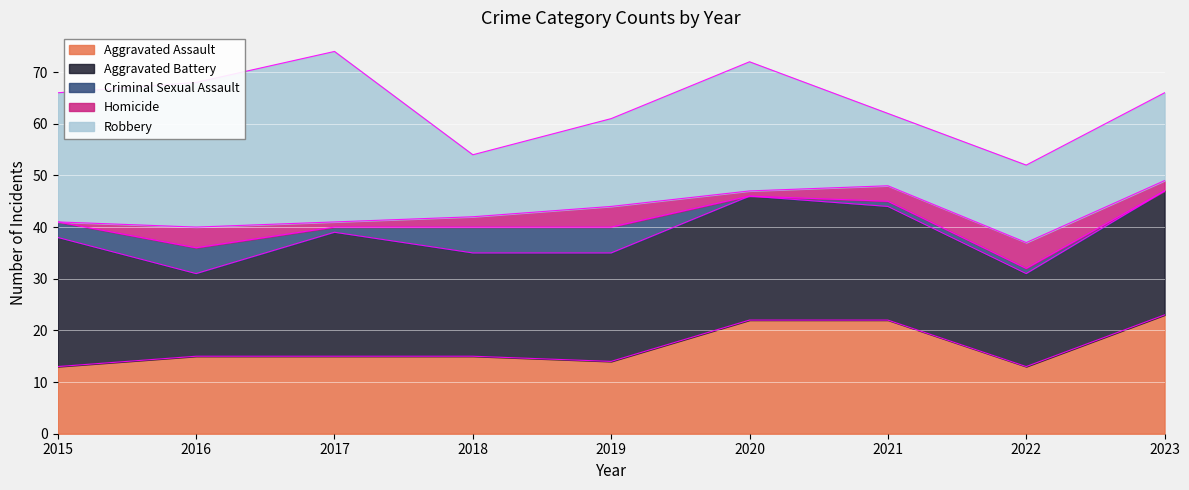

Which category has the highest value in the Criminal Sexual Assault series?

2016